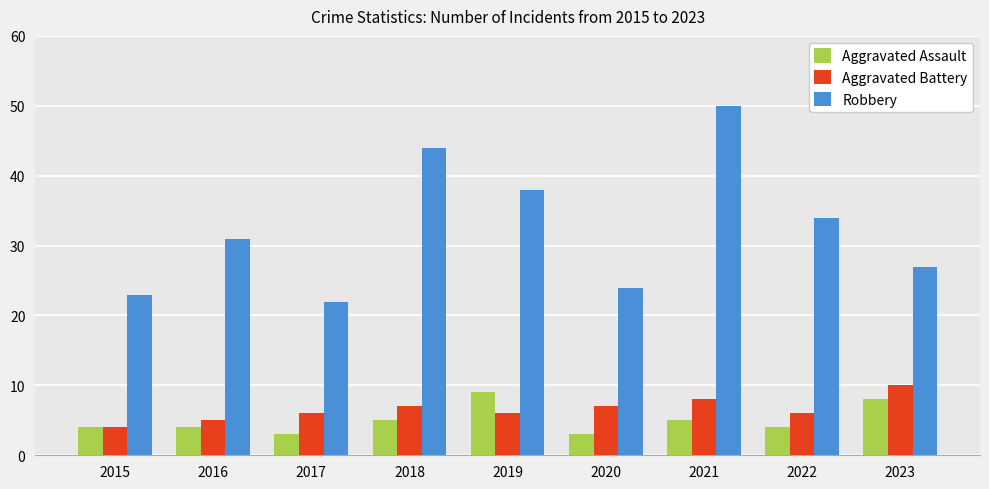

What is the sum of the Aggravated Battery values at 2017 and 2018?

13